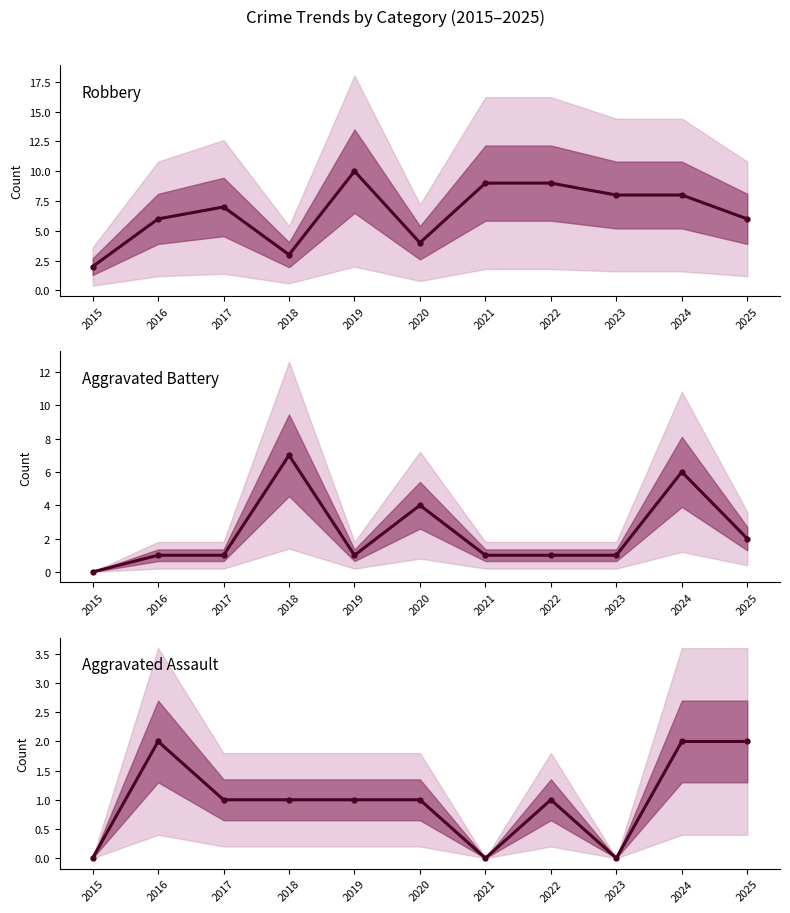

True or false: Aggravated Assault and Robbery cross at least once.

False